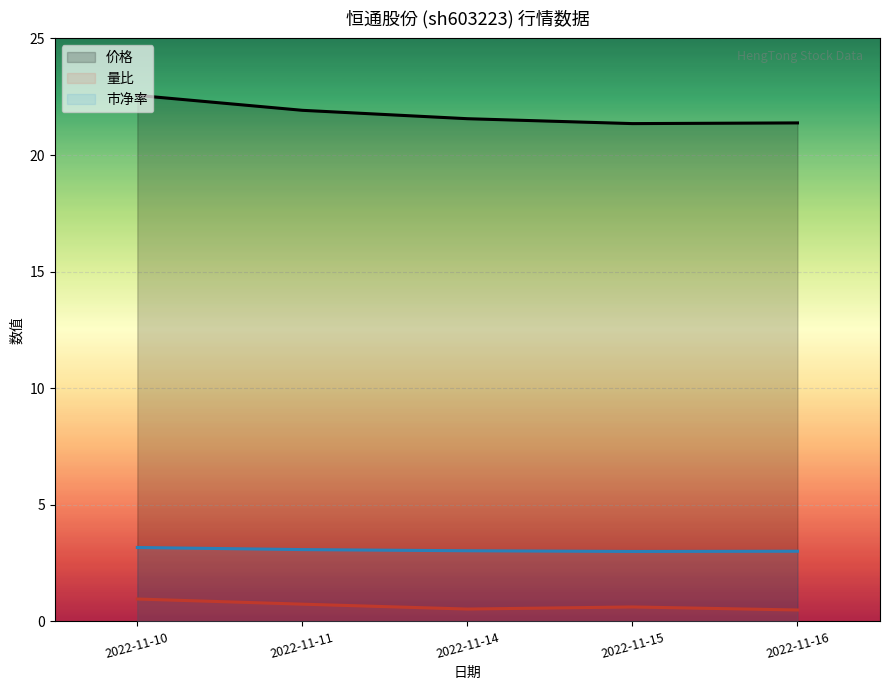

Which series has the widest spread of values?

价格